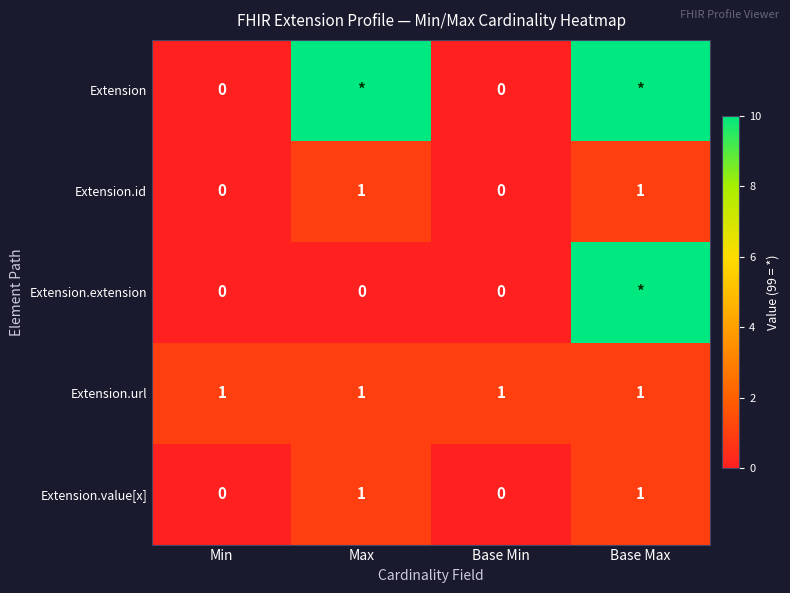

How many values in the Extension.value[x] series are below 1?

2